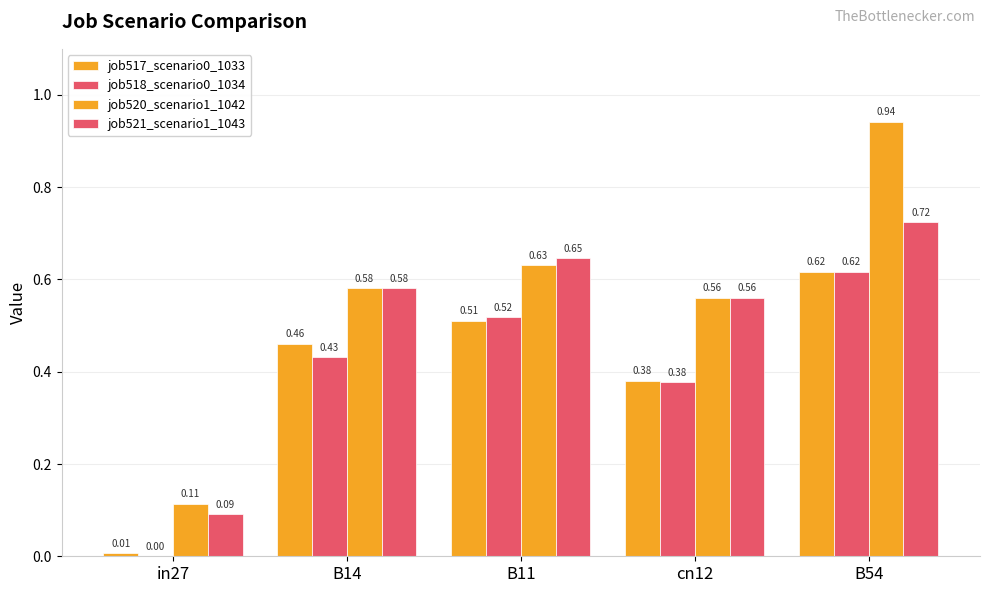

Reading left to right, what are all the values shown in this chart?

job517_scenario0_1033: 0.0	0.5	0.5	0.4	0.6
job518_scenario0_1034: 0.0	0.4	0.5	0.4	0.6
job520_scenario1_1042: 0.1	0.6	0.6	0.6	0.9
job521_scenario1_1043: 0.1	0.6	0.6	0.6	0.7